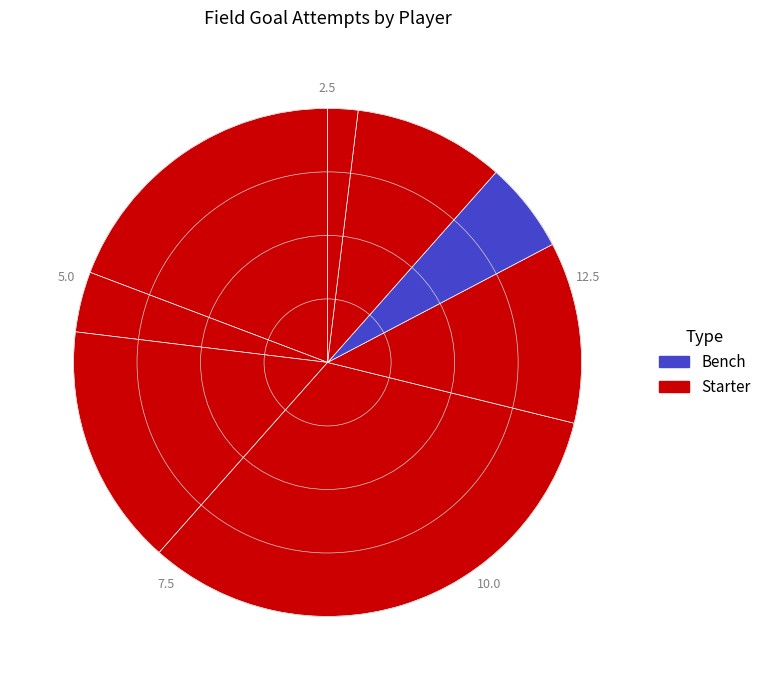

How many segments does this pie chart have?

8